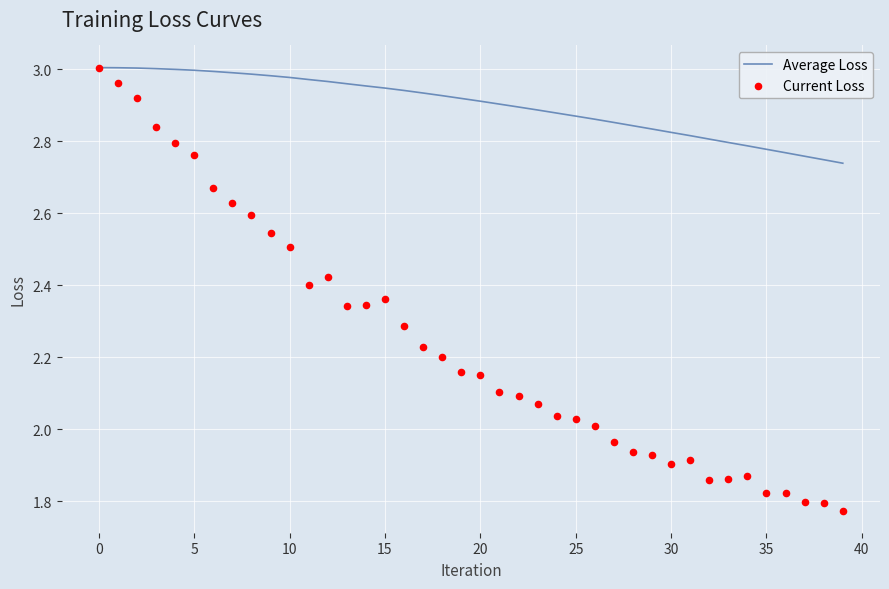

Which series contains the lowest Y value?

Current Loss